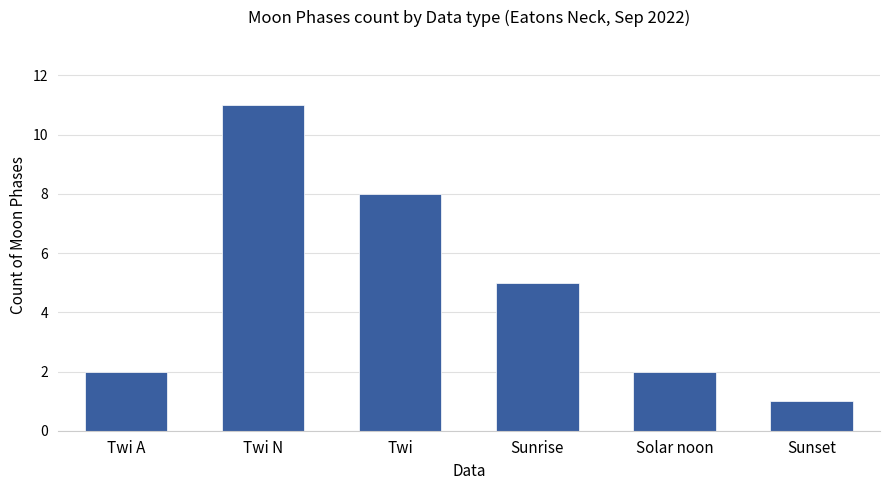

Which category has the lowest value across all series?

Sunset